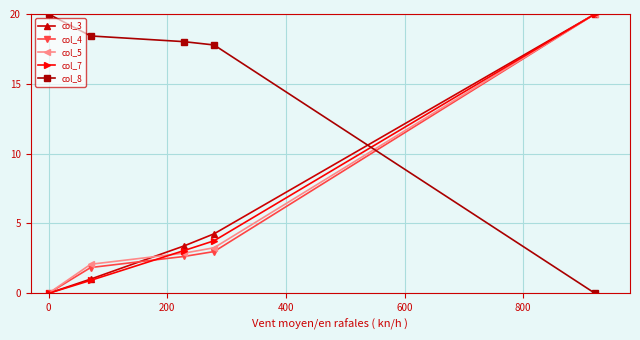

What is the value of the col_5 point at the 2nd from the left?

2.1